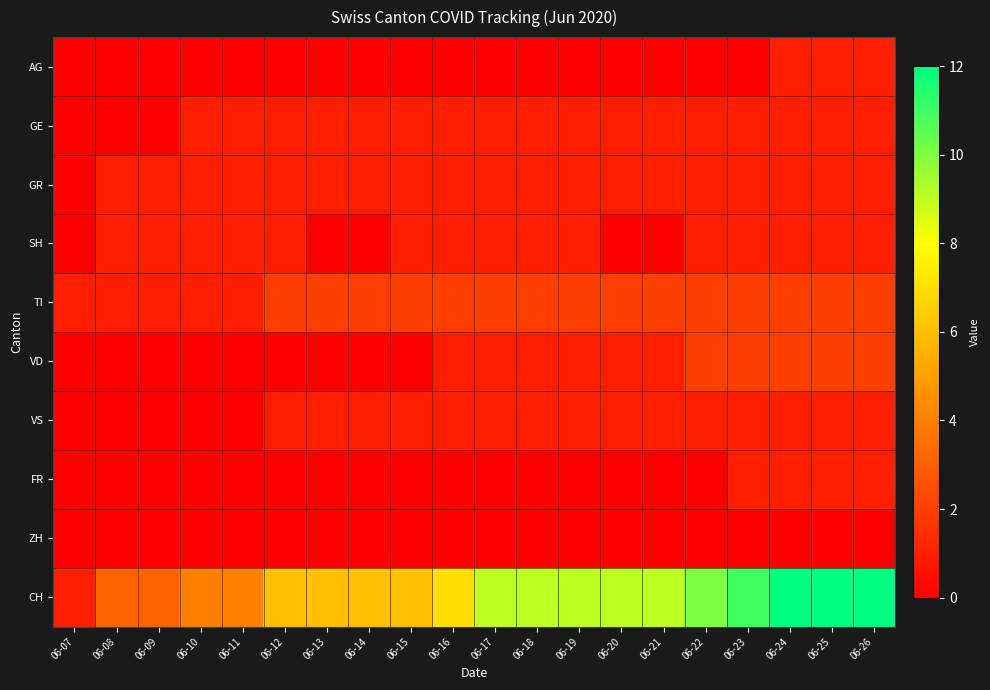

What is the total value across all series at 06-13?

11